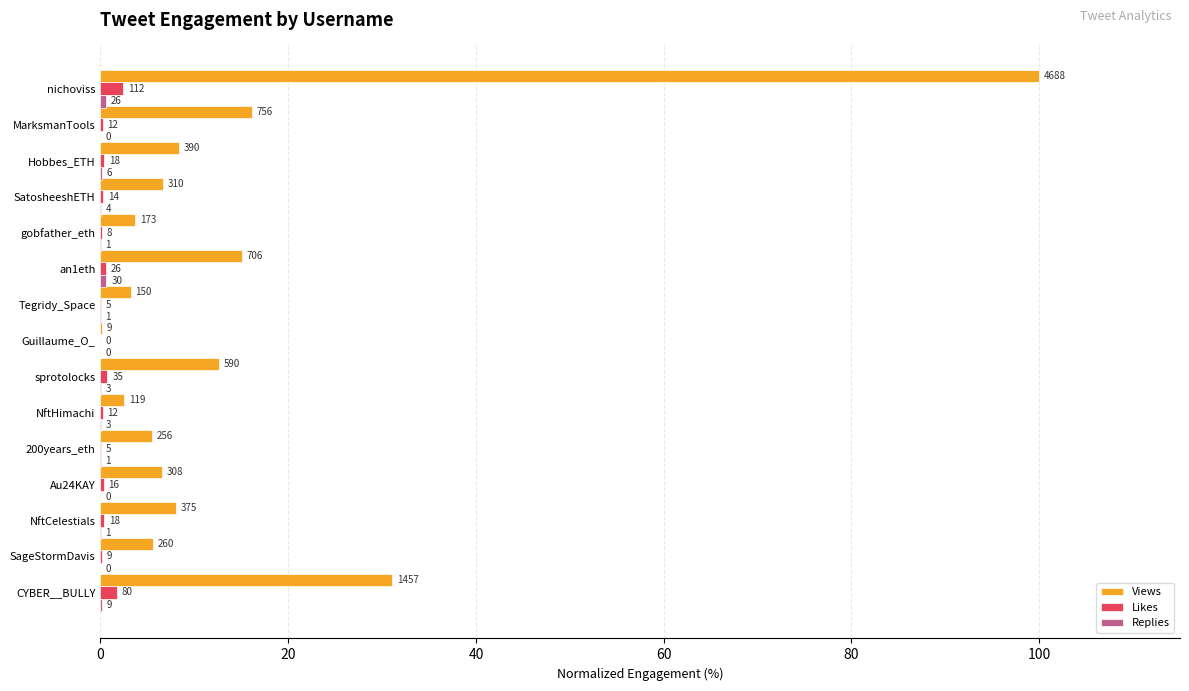

At which category does the chart reach its minimum across all series?

Guillaume_O_